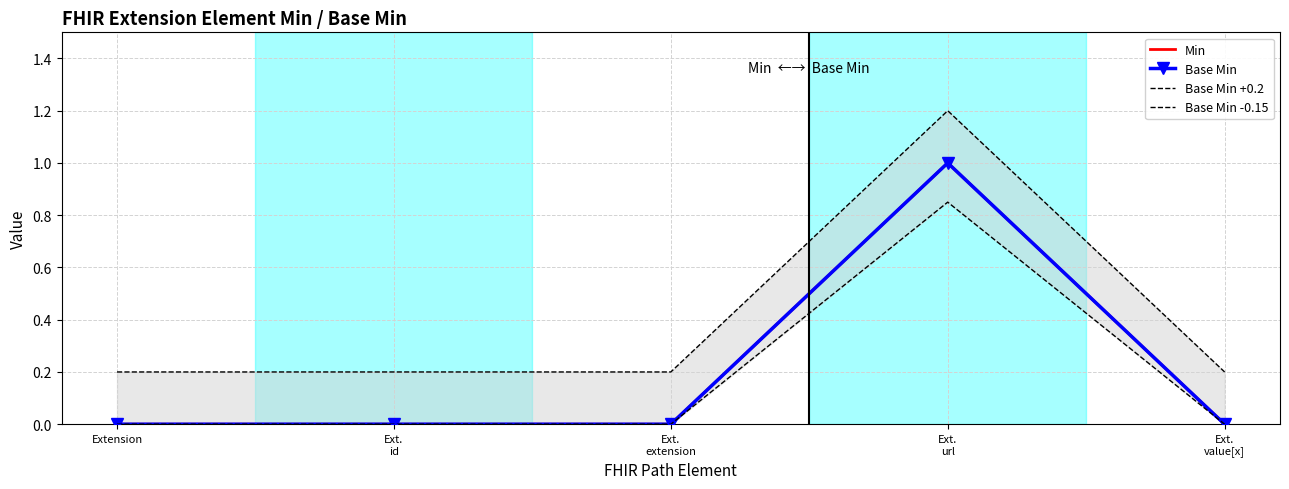

At which label is Min closest to 0?

Extension